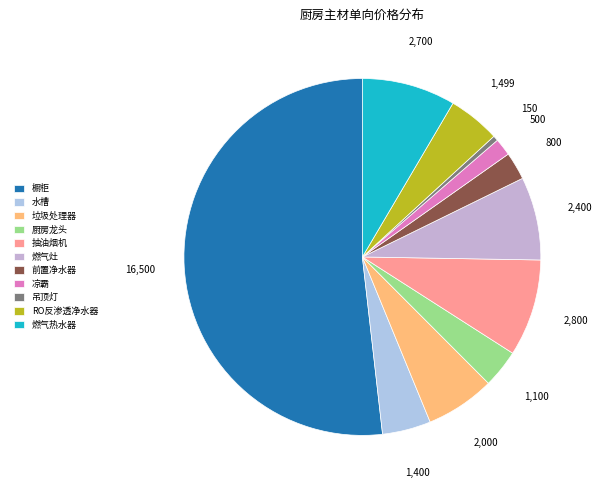

Does any single category account for the majority?

Yes